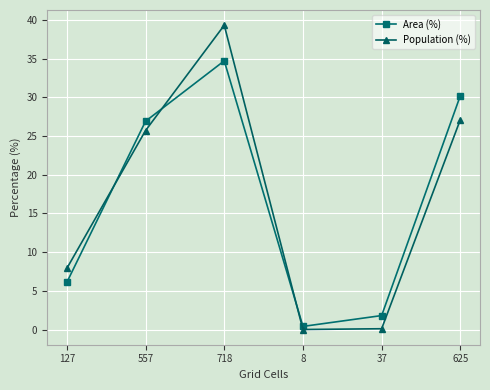

At which label is Population (%) closest to 19?

557